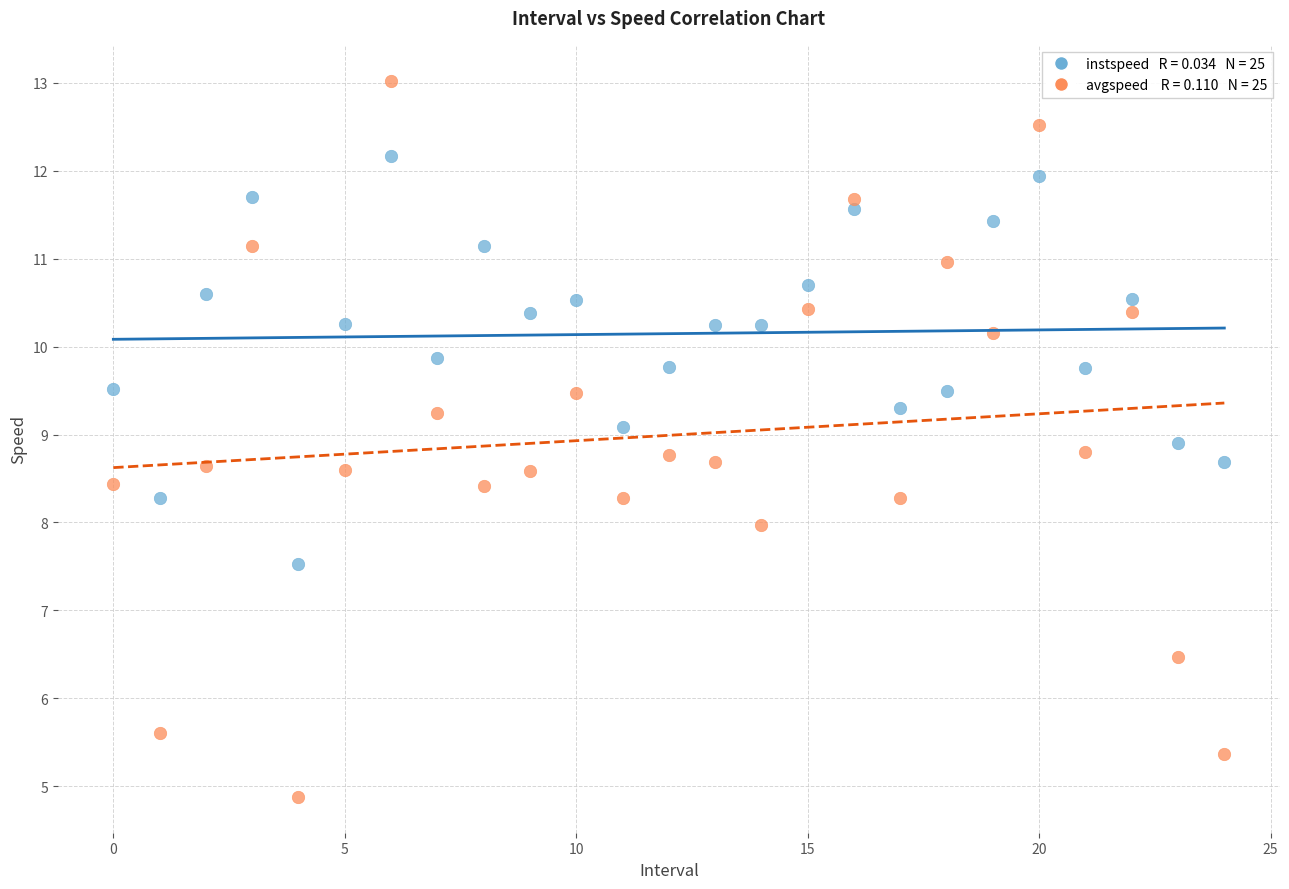

Across all data points, what is the range of Y values (max minus min)?

8.1